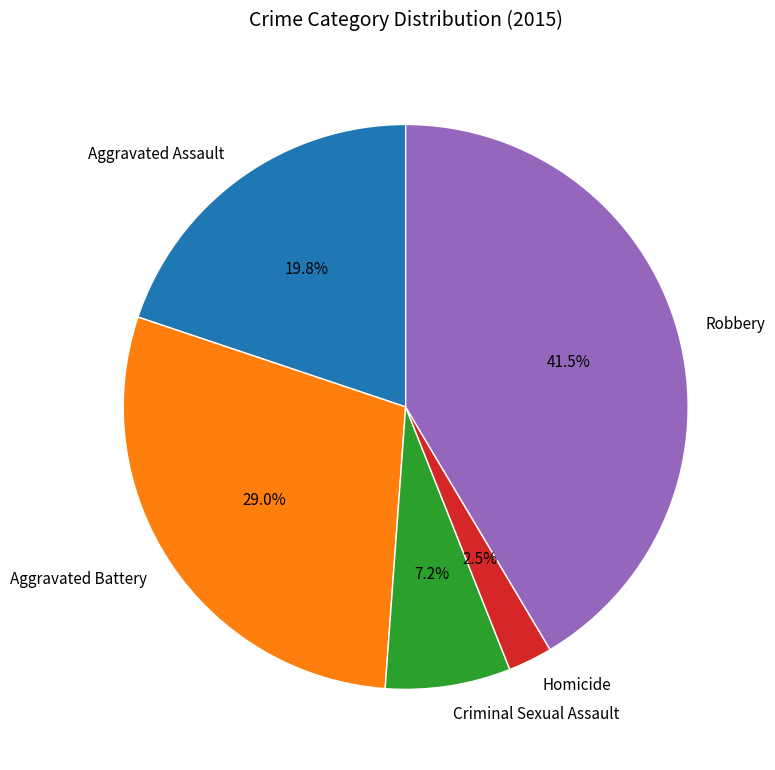

Is there any slice that represents more than half of the pie?

No